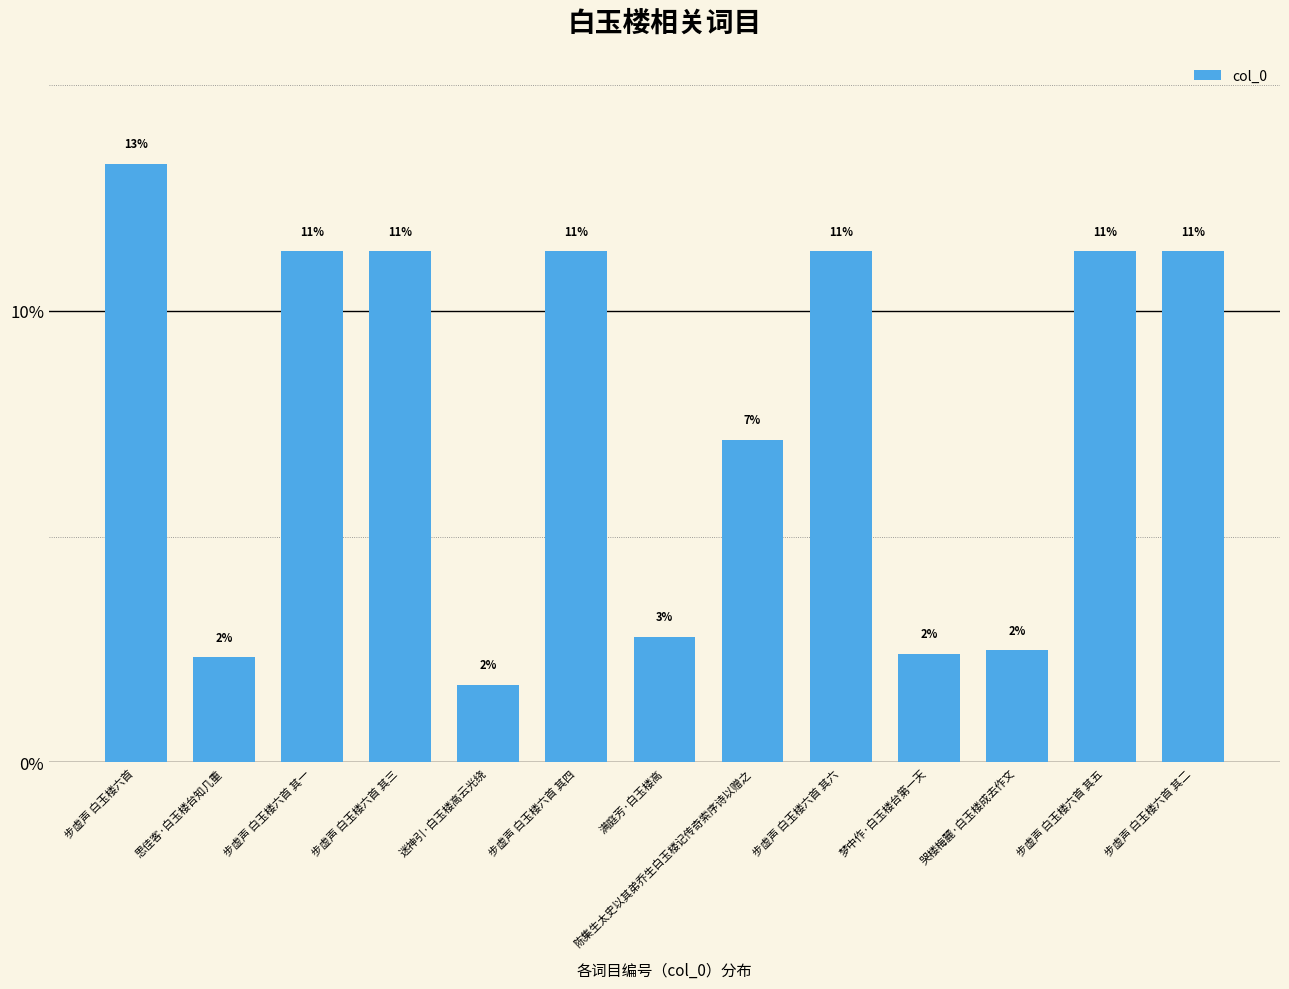

At which category does the chart reach its minimum across all series?

迷神引·白玉楼高云光绕